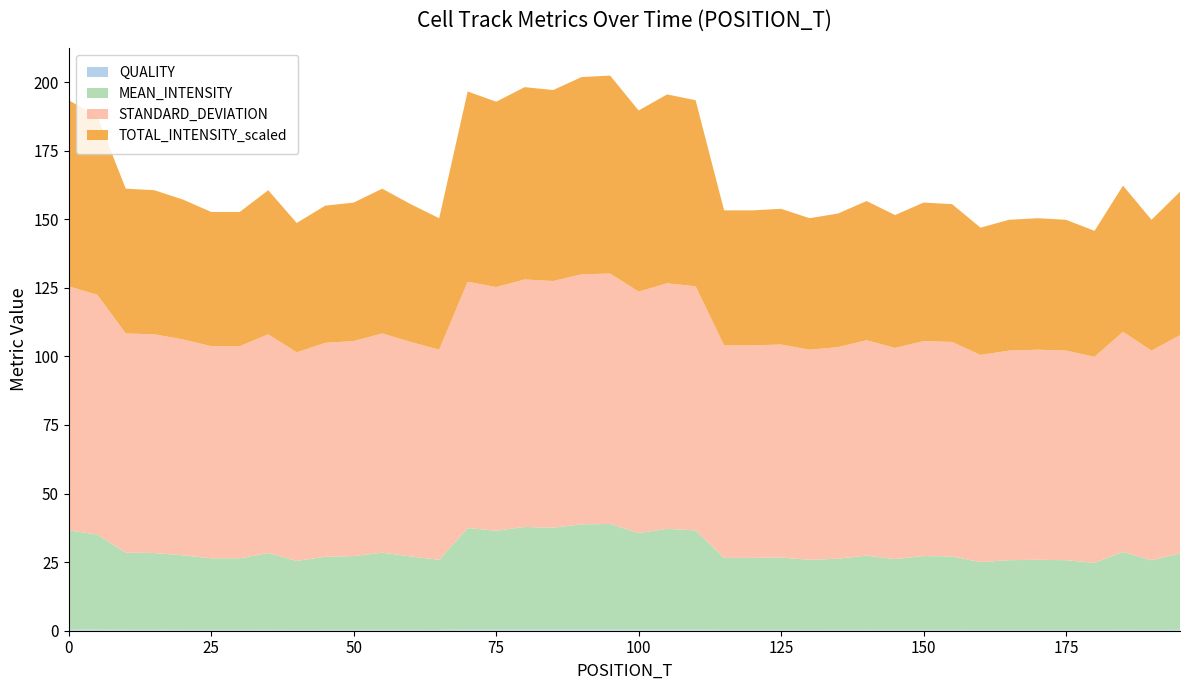

Reading left to right, what are all the values shown in this chart?

QUALITY: 0=0.4	5=0.4	10=0.3	15=0.3	20=0.3	25=0.3	30=0.3	35=0.3	40=0.3	45=0.3	50=0.3	55=0.3	60=0.3	65=0.3	70=0.5	75=0.5	80=0.5	85=0.5	90=0.5	95=0.5	100=0.4	105=0.5	110=0.5	115=0.3	120=0.3	125=0.3	130=0.3	135=0.3	140=0.3	145=0.3	150=0.3	155=0.3	160=0.3	165=0.3	170=0.3	175=0.3	180=0.3	185=0.3	190=0.3	195=0.3
MEAN_INTENSITY: 0=36.1	5=34.6	10=28.1	15=28.0	20=27.2	25=26.1	30=26.1	35=28.0	40=25.1	45=26.6	50=26.9	55=28.1	60=26.8	65=25.5	70=37.0	75=36.0	80=37.4	85=37.1	90=38.3	95=38.4	100=35.2	105=36.7	110=36.1	115=26.2	120=26.2	125=26.4	130=25.5	135=25.9	140=27.0	145=25.8	150=26.9	155=26.8	160=24.7	165=25.4	170=25.5	175=25.4	180=24.5	185=28.4	190=25.4	195=27.9
STANDARD_DEVIATION: 0=89.0	5=87.4	10=79.9	15=79.7	20=78.7	25=77.3	30=77.3	35=79.7	40=76.0	45=78.0	50=78.4	55=79.9	60=78.2	65=76.6	70=89.8	75=88.8	80=90.2	85=89.9	90=91.1	95=91.3	100=88.0	105=89.5	110=89.0	115=77.5	120=77.5	125=77.6	130=76.6	135=77.1	140=78.5	145=76.9	150=78.4	155=78.2	160=75.5	165=76.4	170=76.6	175=76.4	180=75.1	185=80.2	190=76.4	195=79.6
TOTAL_INTENSITY_scaled: 0=67.8	5=65.0	10=52.8	15=52.5	20=51.0	25=49.0	30=49.0	35=52.5	40=47.2	45=50.0	50=50.5	55=52.8	60=50.2	65=47.9	70=69.4	75=67.6	80=70.1	85=69.6	90=71.9	95=72.2	100=66.0	105=68.8	110=67.8	115=49.2	120=49.2	125=49.5	130=47.9	135=48.7	140=50.7	145=48.5	150=50.5	155=50.2	160=46.4	165=47.7	170=47.9	175=47.7	180=45.9	185=53.3	190=47.7	195=52.3